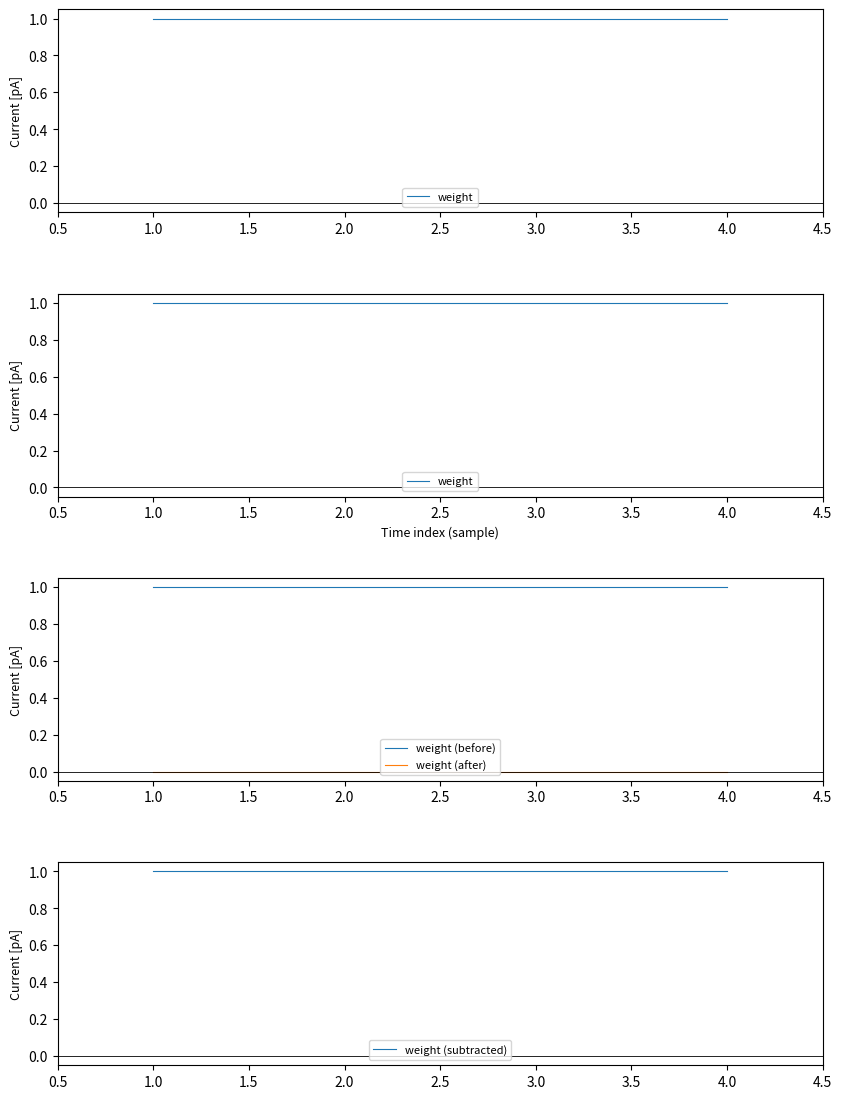

True or false: weight (before) and weight (after) cross at least once.

False